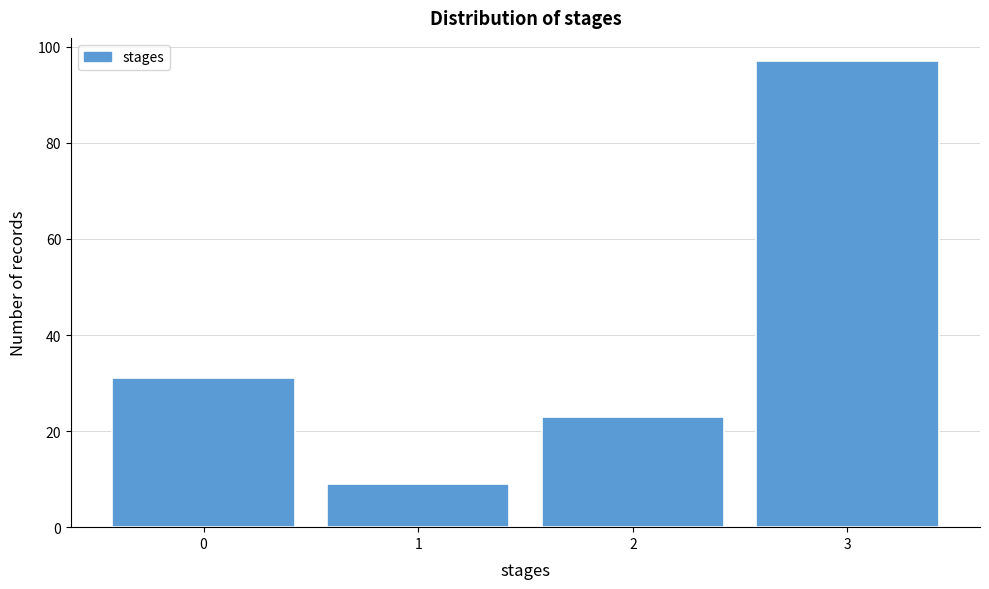

Reading right to left, transcribe all the data shown in this chart.

3=97	2=23	1=9	0=31